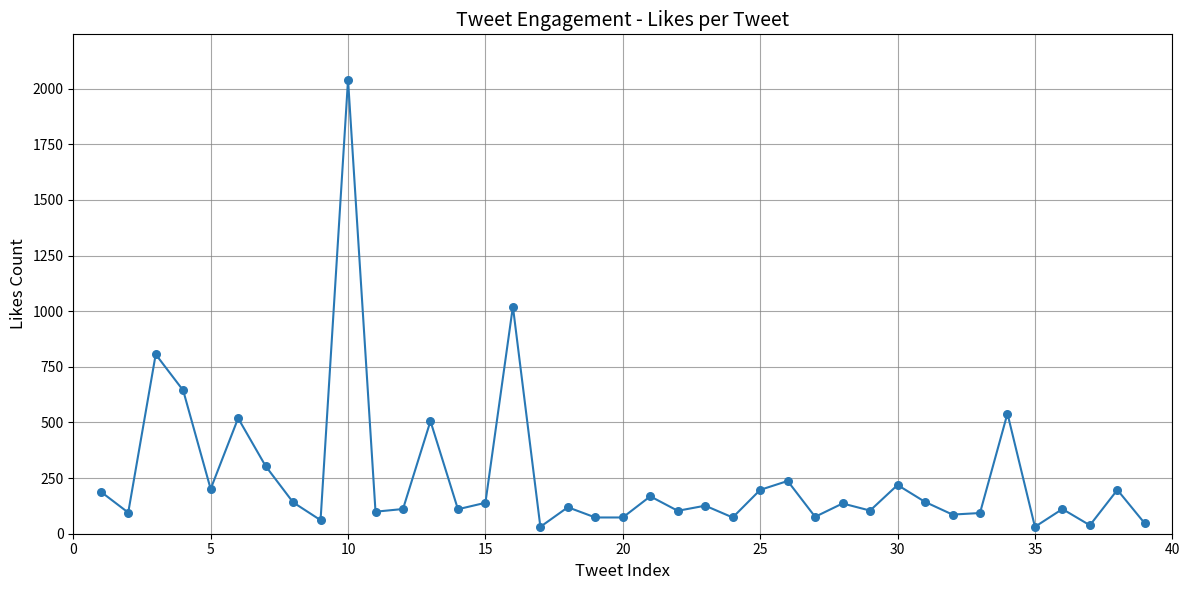

What is the difference between the maximum and minimum values?

2009